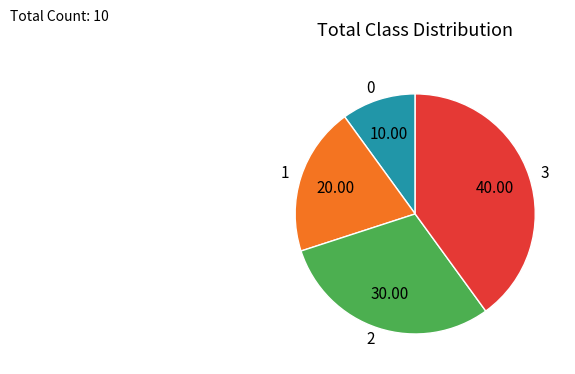

Rank the categories by value from lowest to highest.

0, 1, 2, 3